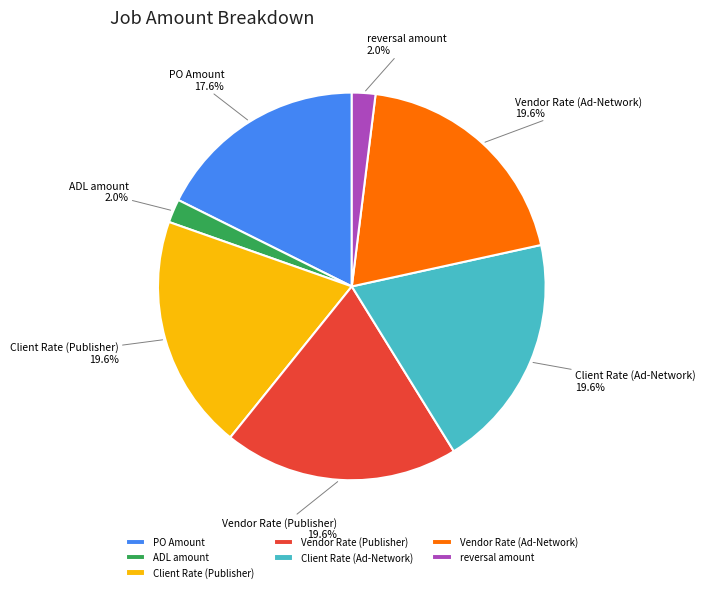

Approximately how many times larger is the value at PO Amount compared to Vendor Rate (Publisher)?

0.9